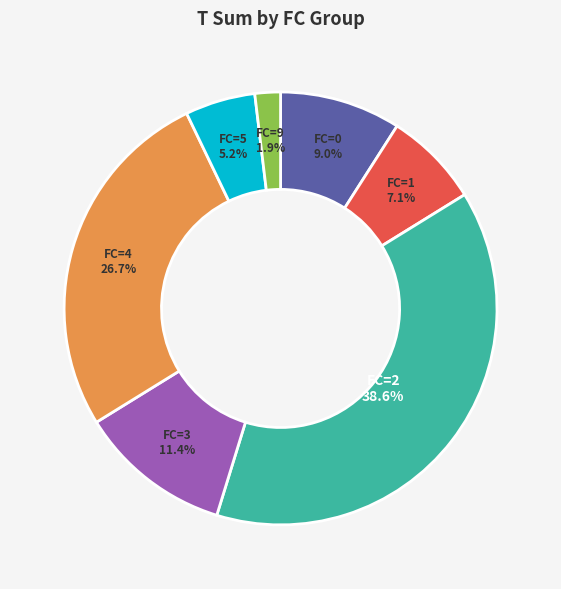

Is there any slice that represents more than half of the pie?

No